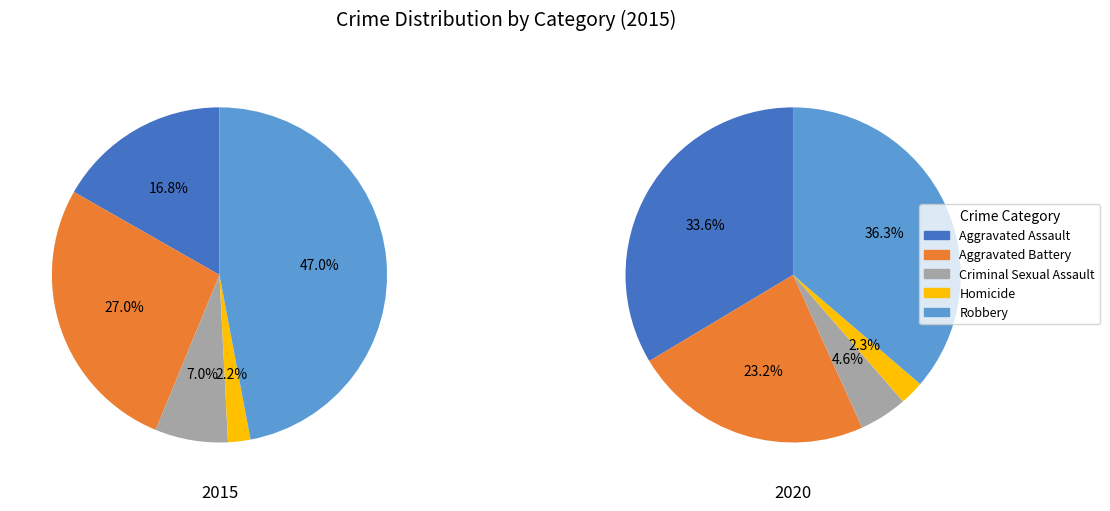

To the nearest percent, what portion does Aggravated Assault represent?

17%